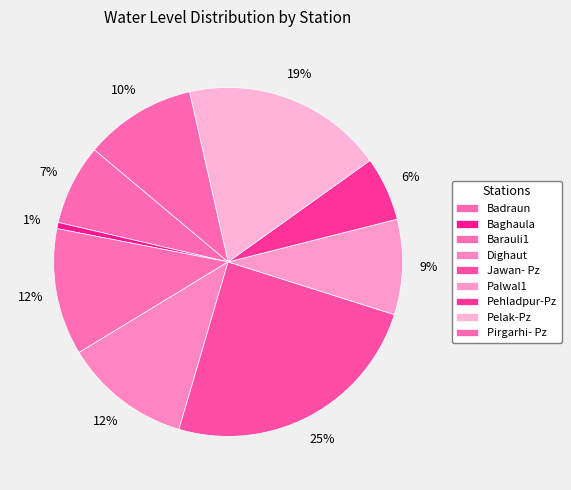

How many slices are in this pie chart?

9